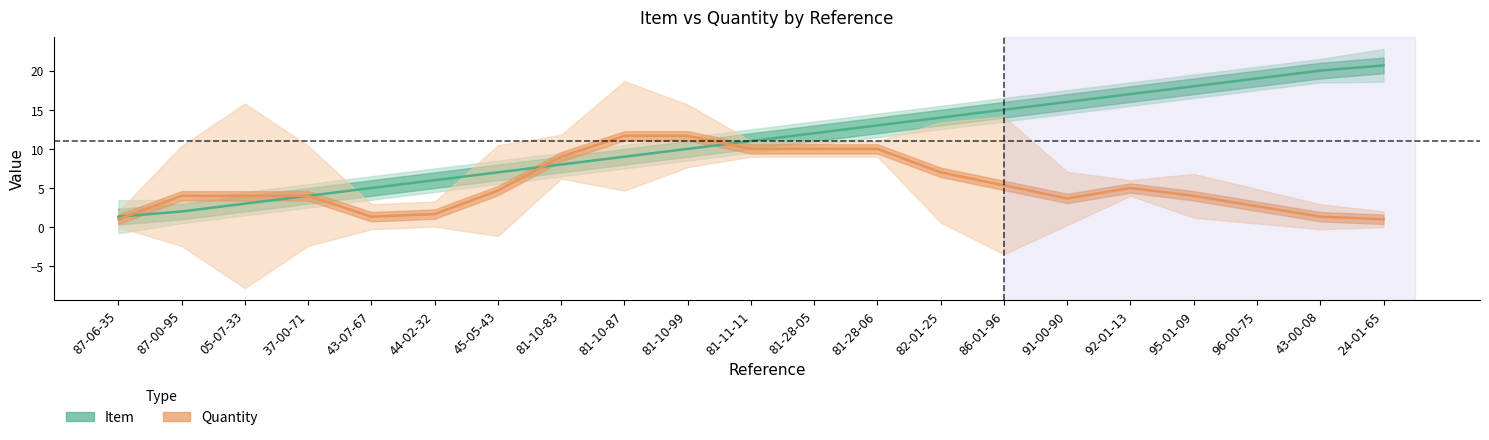

What position from the left is 81-10-99?

10